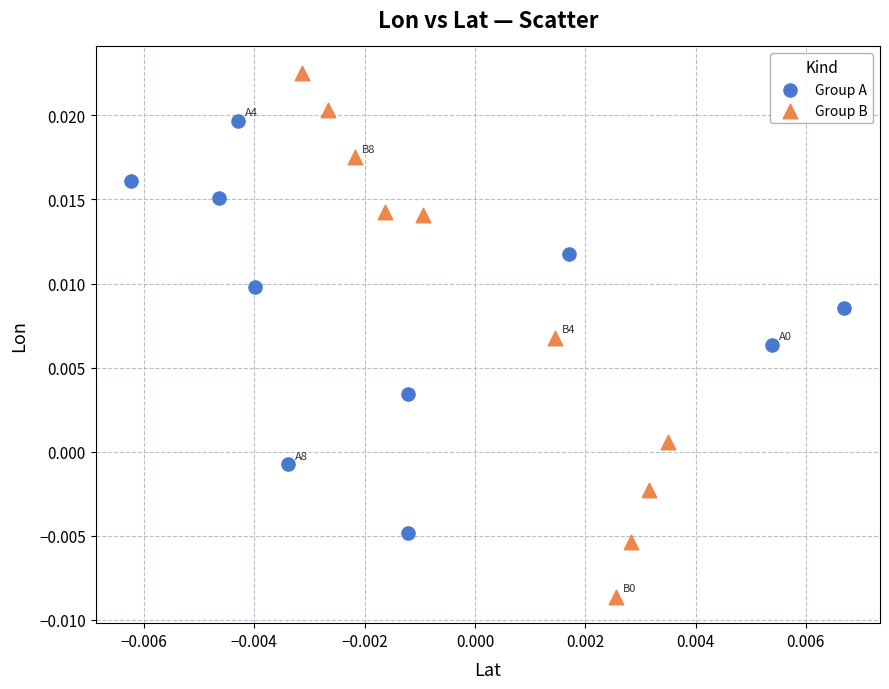

Which series contains the highest Y value?

Group B